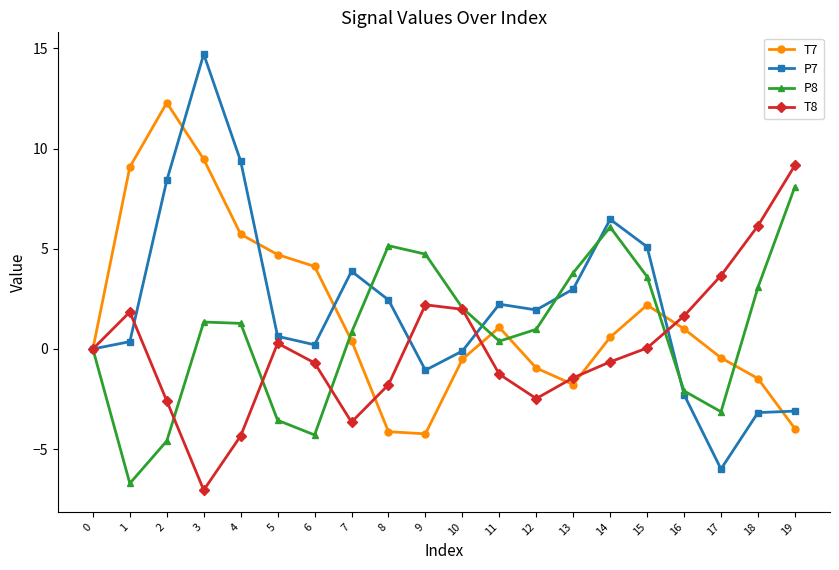

How many series are shown in this chart?

4